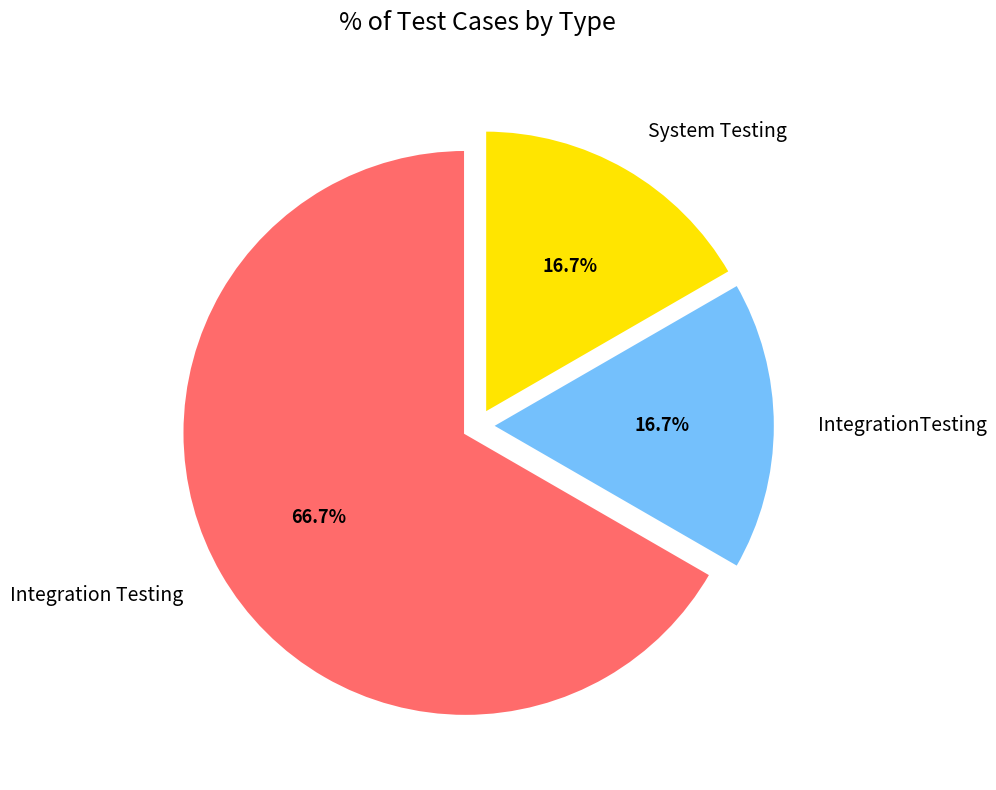

Does any single category account for the majority?

Yes